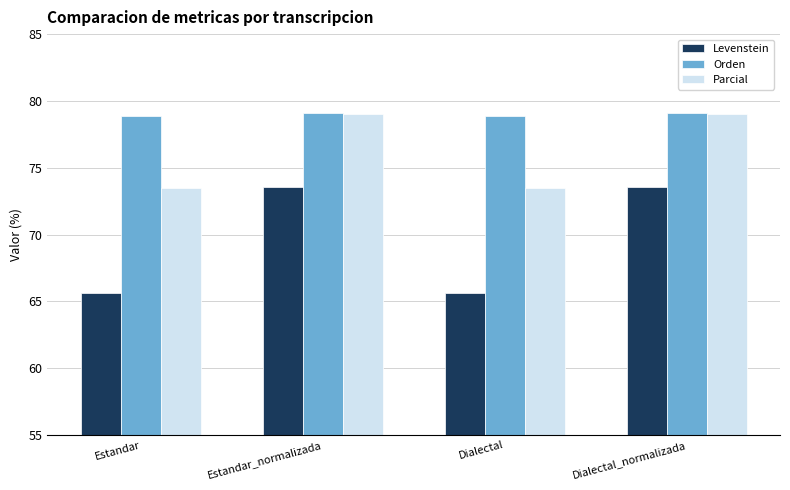

True or false: Parcial has a value of 55.2 at Estandar_normalizada.

False